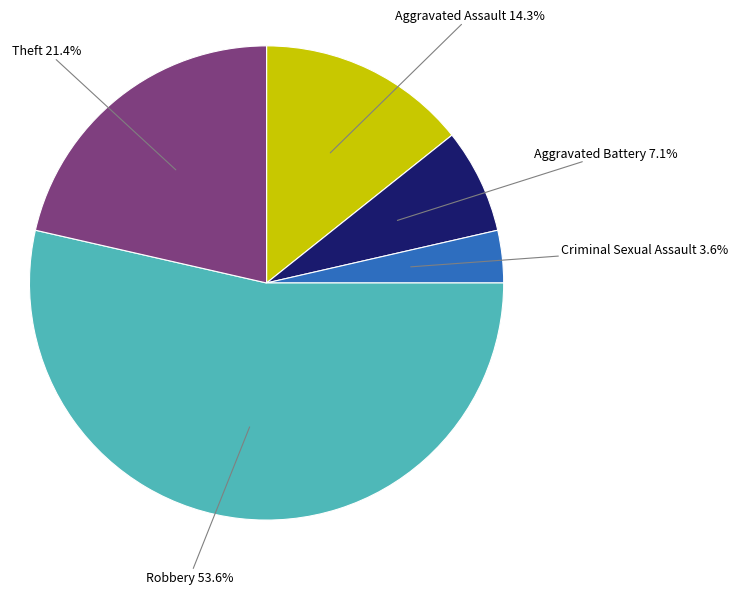

Is there any slice that represents more than half of the pie?

Yes